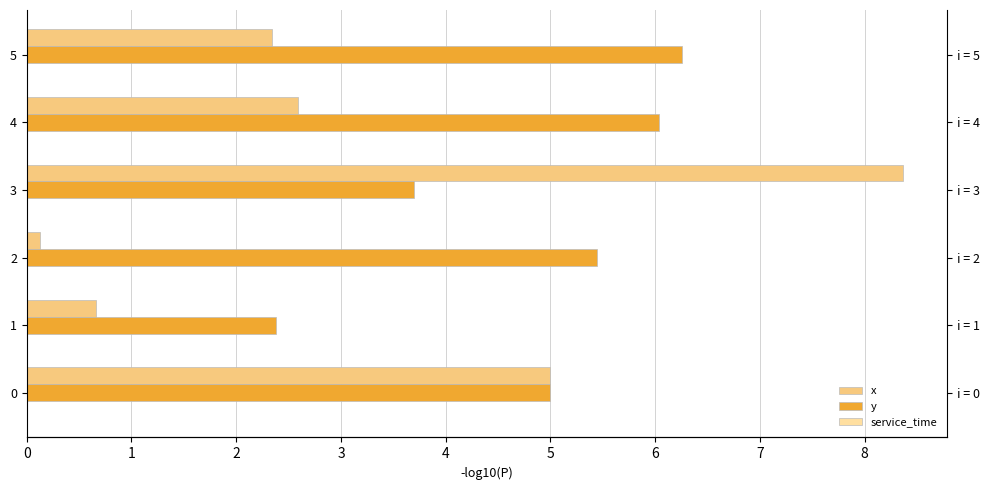

The x series shows 8.4 at 3. True or false?

True